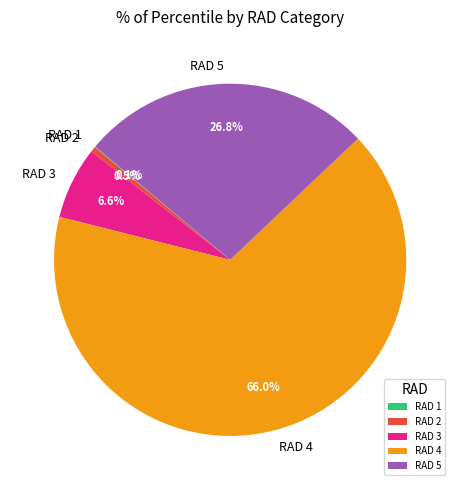

Which has a higher value, RAD 5 or RAD 2?

RAD 5